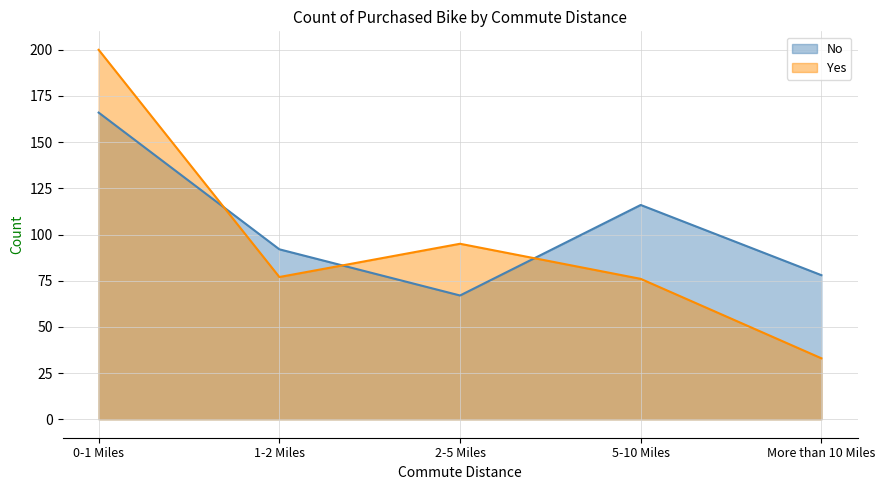

Where is Yes nearest to the value 116?

2-5 Miles